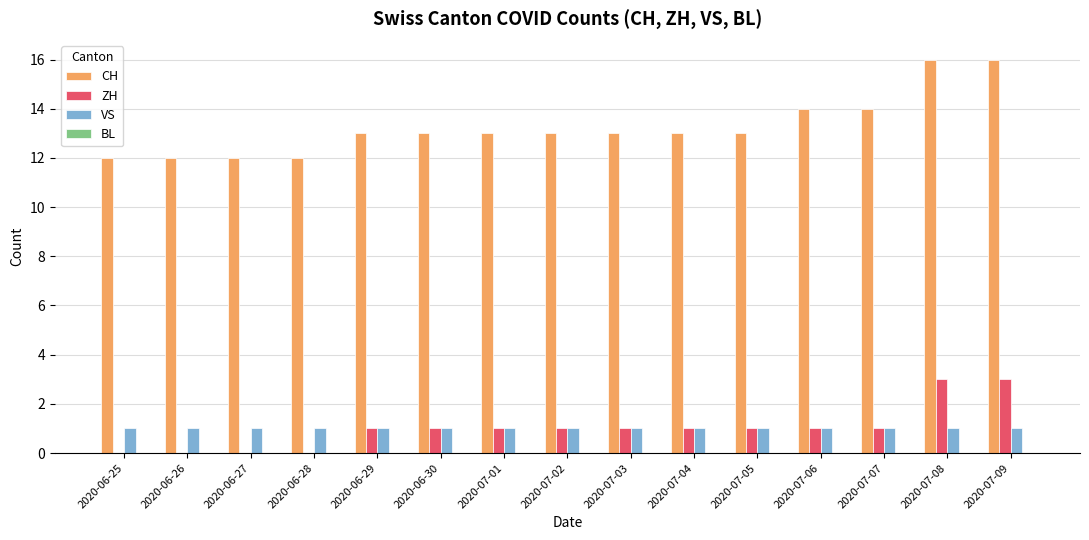

Between 2020-07-05 and 2020-07-08, which series saw the biggest shift?

CH